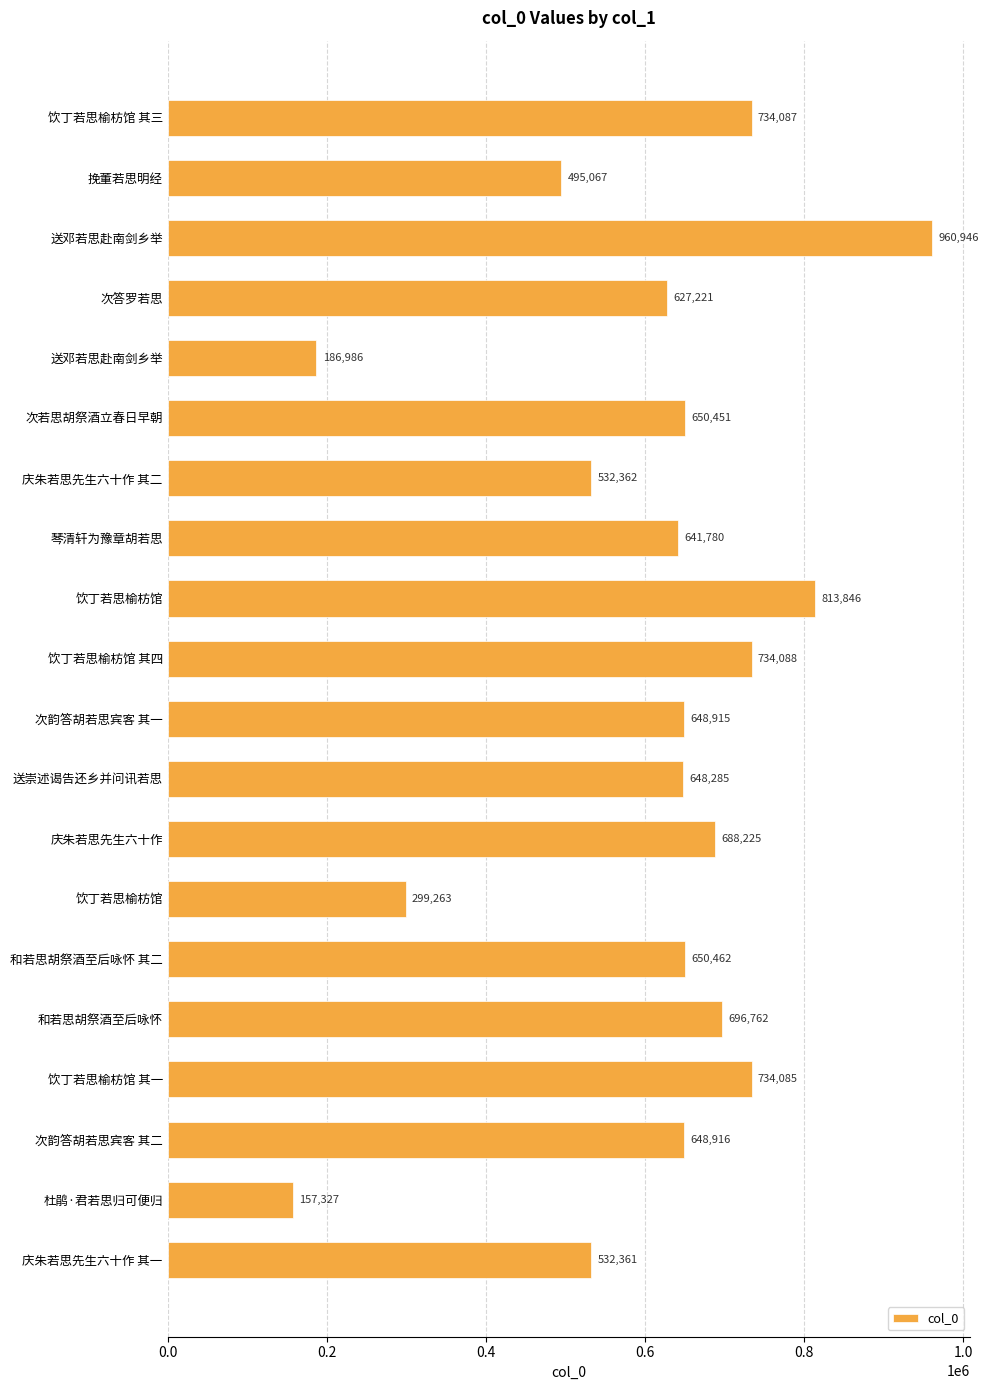

How many values are below 648916?

10